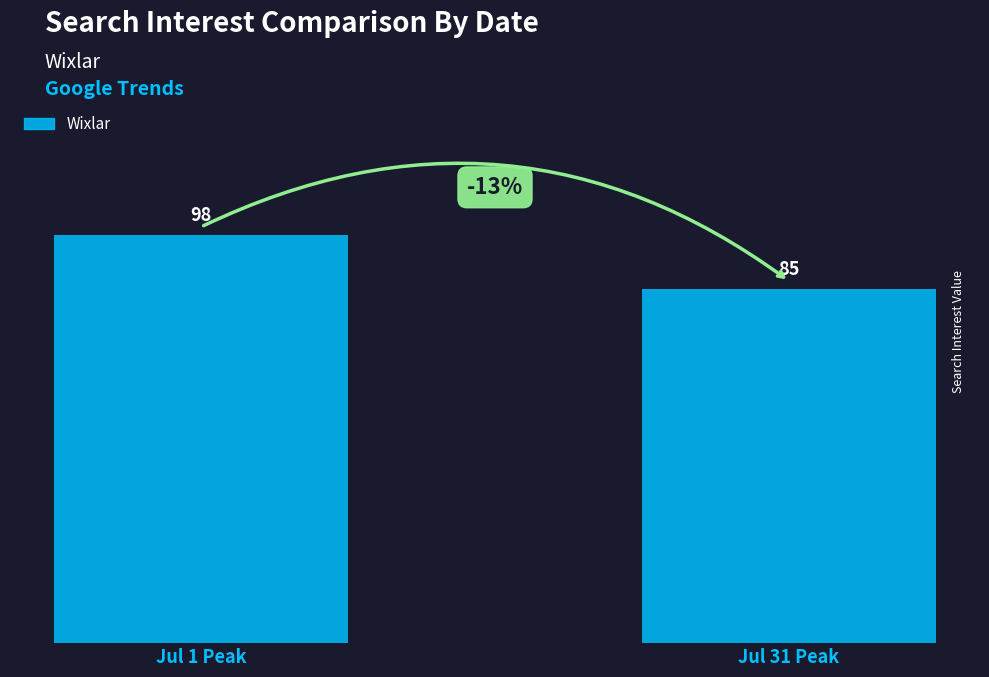

List the labels in order of value, smallest first.

Jul 31 Peak, Jul 1 Peak